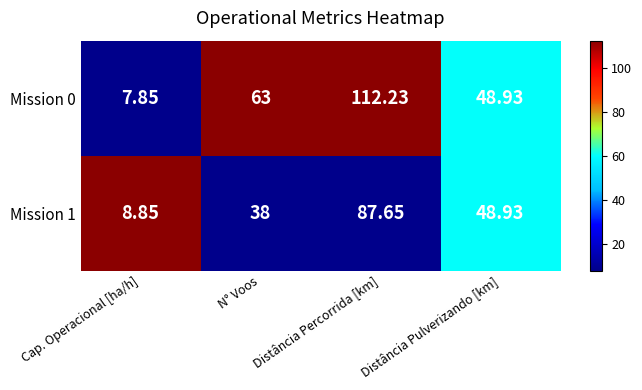

What is the total value across all series at Distância Pulverizando [km]?

97.9